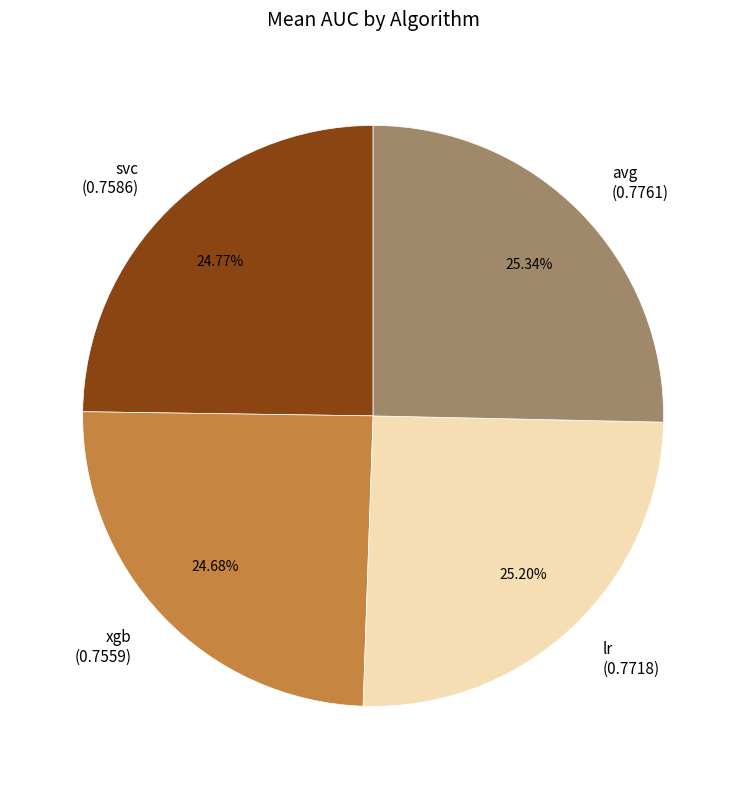

The avg slice represents 12% of the pie. True or false?

False